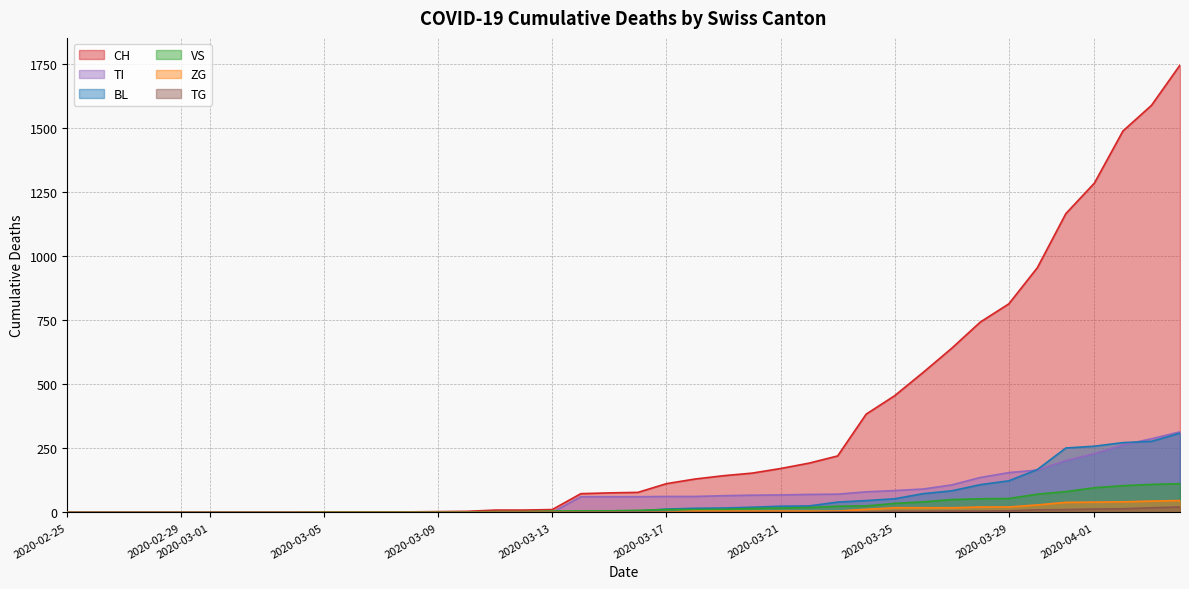

Which series has the largest total across all categories?

CH